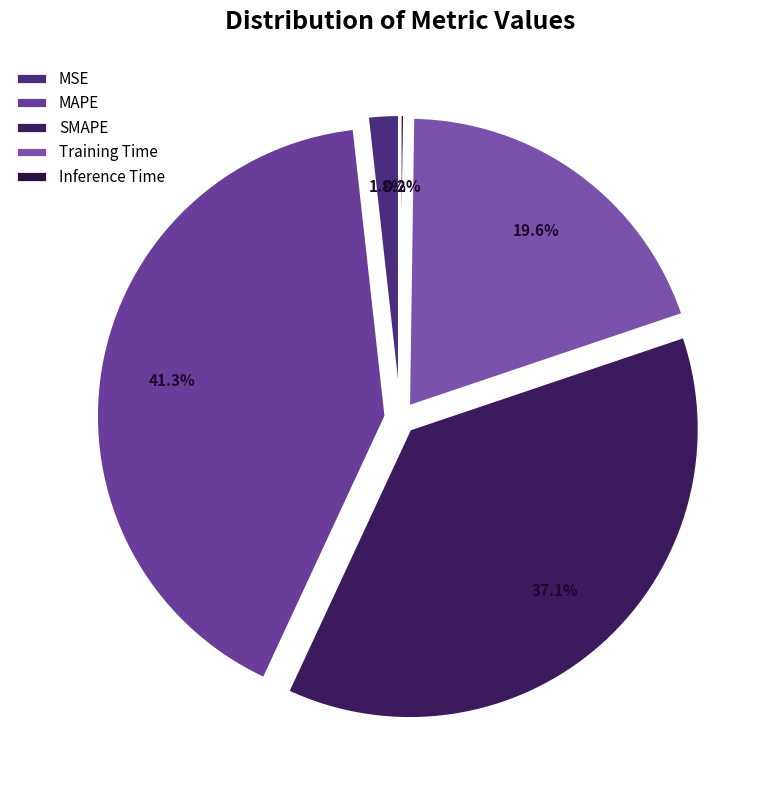

Combined, what portion of the pie is MAPE and SMAPE?

78.4%